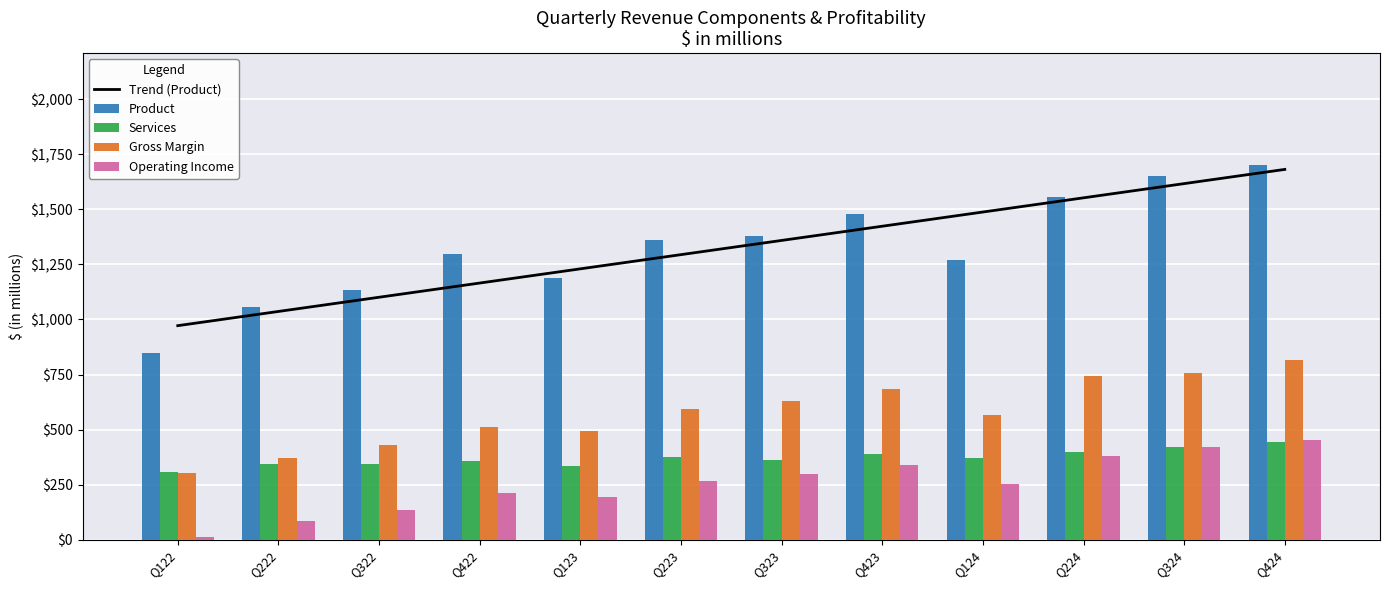

Reading right to left, extract all data points from this chart.

Trend (Product): 1681.5	1616.9	1552.4	1487.9	1423.4	1358.9	1294.4	1229.9	1165.4	1100.9	1036.4	971.9
Product: 1699.6	1653.7	1555.2	1270.3	1477.9	1381.3	1360.4	1186.5	1295.5	1135.4	1055.0	849.4
Services: 445.6	419.8	397.6	368.8	387.5	361.3	373.7	334.6	359.1	345.7	344.4	307.0
Gross Margin: 815.2	756.4	741.2	566.4	683.4	627.6	594.0	495.5	511.7	429.3	371.5	303.6
Operating Income: 452.7	421.8	379.5	252.4	338.2	300.4	267.8	191.7	213.0	132.9	85.7	12.0